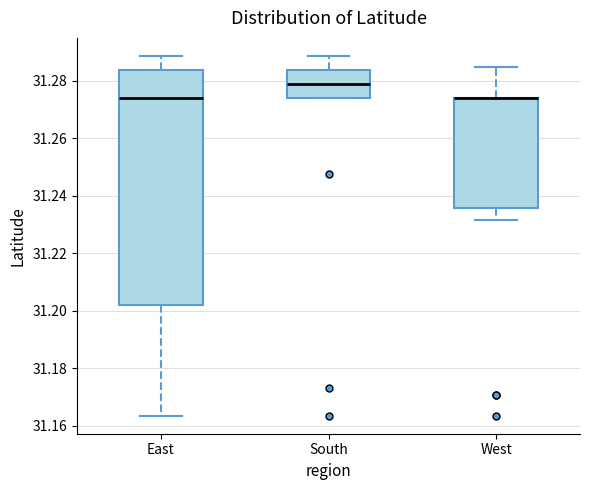

Reading left to right, transcribe this box plot: for each box, give where its median line is, the range the box spans, and where its two whiskers end, as read against the y-axis. The values are not printed on the chart, so give them approximately, as read against the axis.

East: median 31.274, box 31.202 to 31.284, whiskers 31.164 to 31.288
South: median 31.280, box 31.274 to 31.284, whiskers 31.274 to 31.288
West: median 31.274 (drawn on the box's upper edge), box 31.236 to 31.274, whiskers 31.232 to 31.284